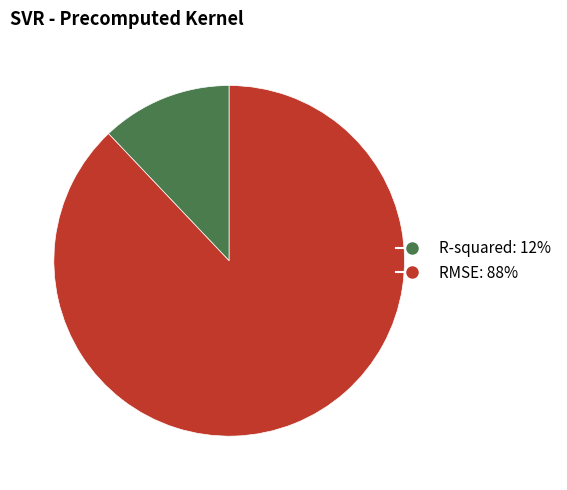

What is the smallest slice in the pie chart?

R-squared